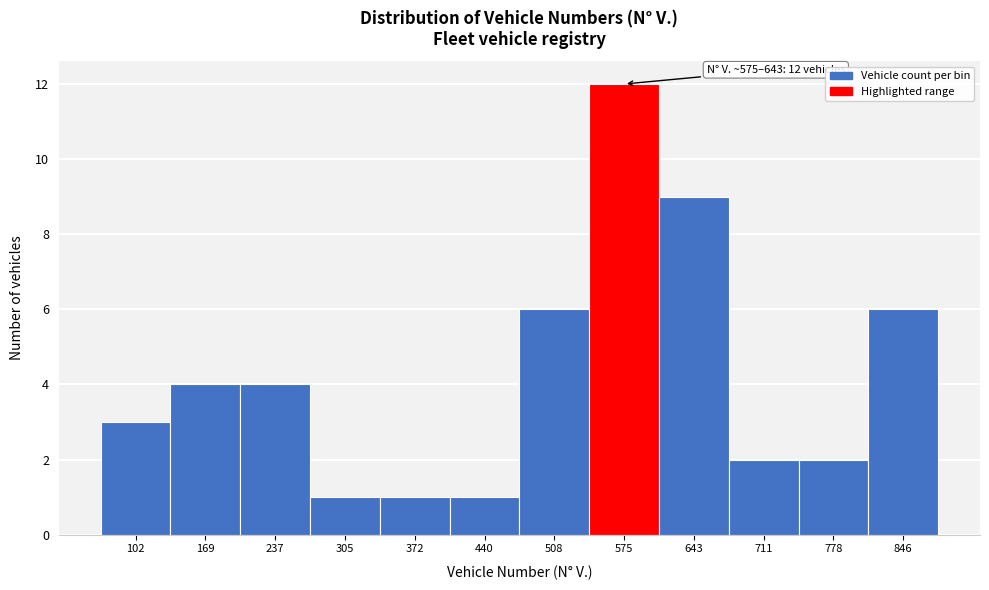

Reading right to left, extract all data points from this chart.

6	2	2	9	12	6	1	1	1	4	4	3